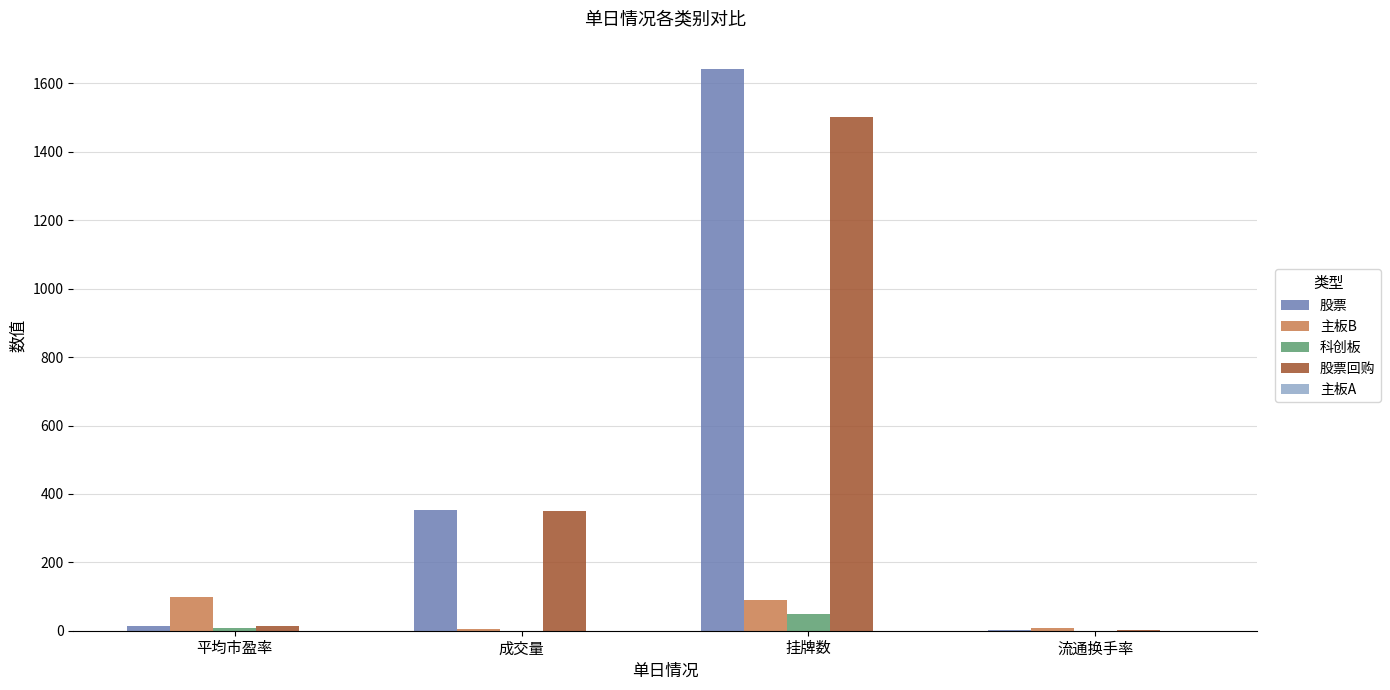

At which label is 股票回购 closest to 751?

成交量